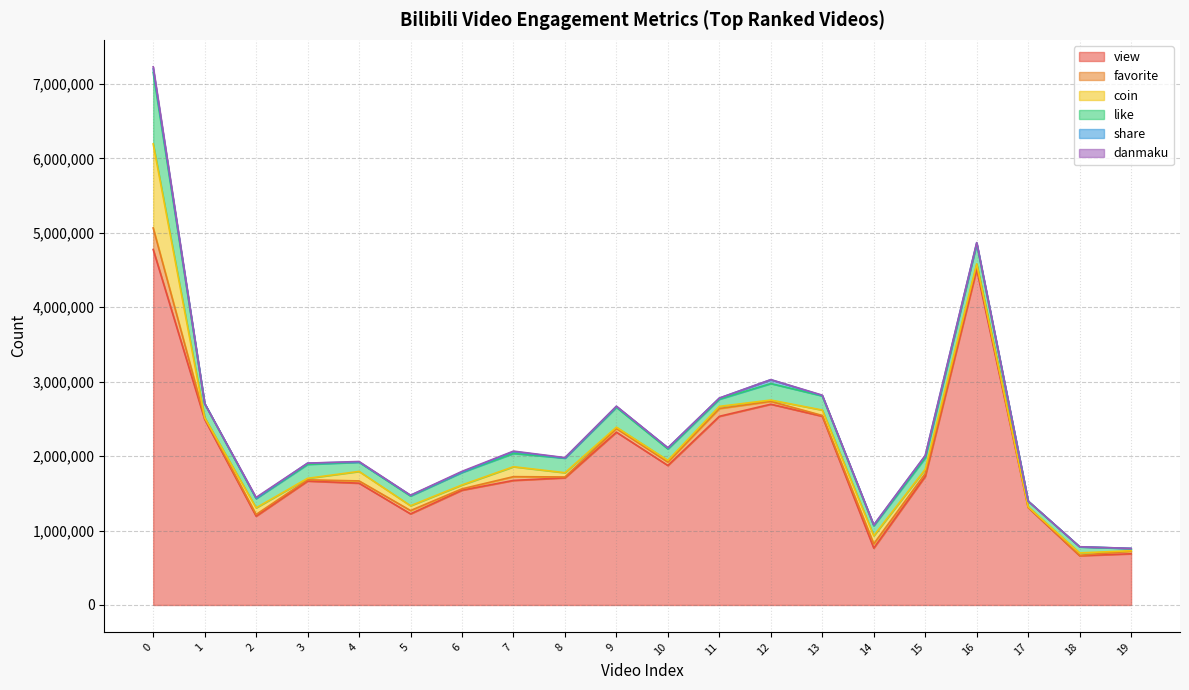

Is the value of like at 1 greater than the value of share at 10?

Yes